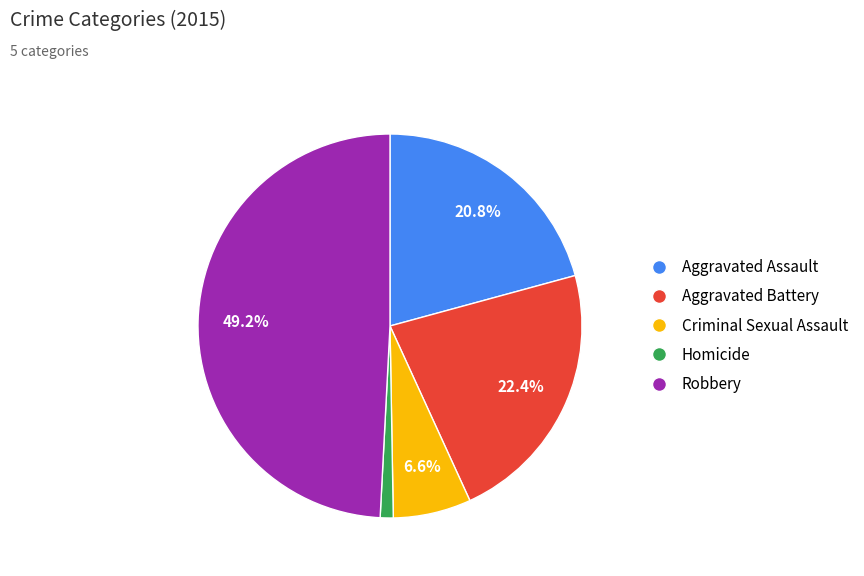

To the nearest percent, what percentage of the pie is Aggravated Battery?

22%